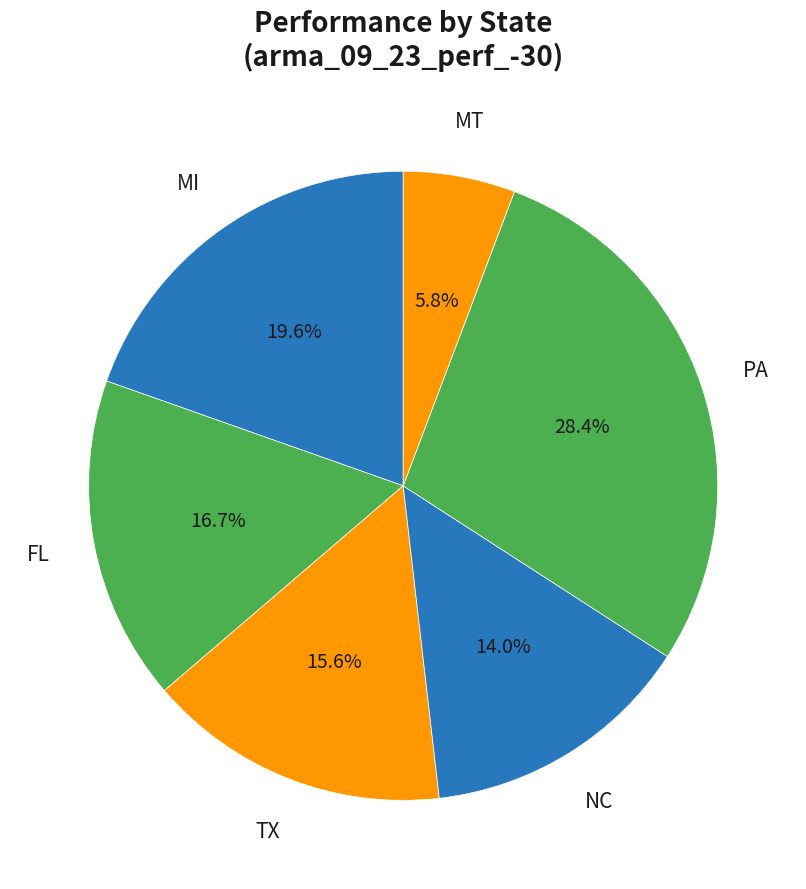

How many slices are in this pie chart?

6